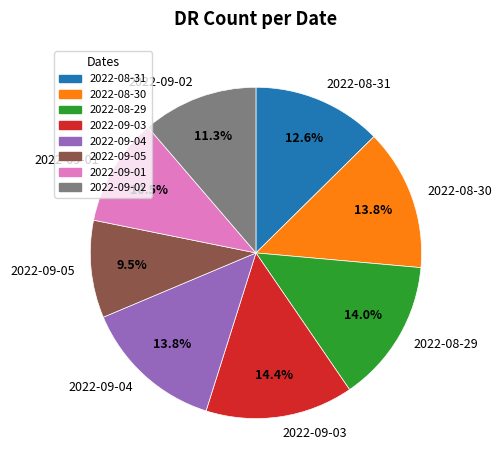

Count the number of slices in the pie.

8